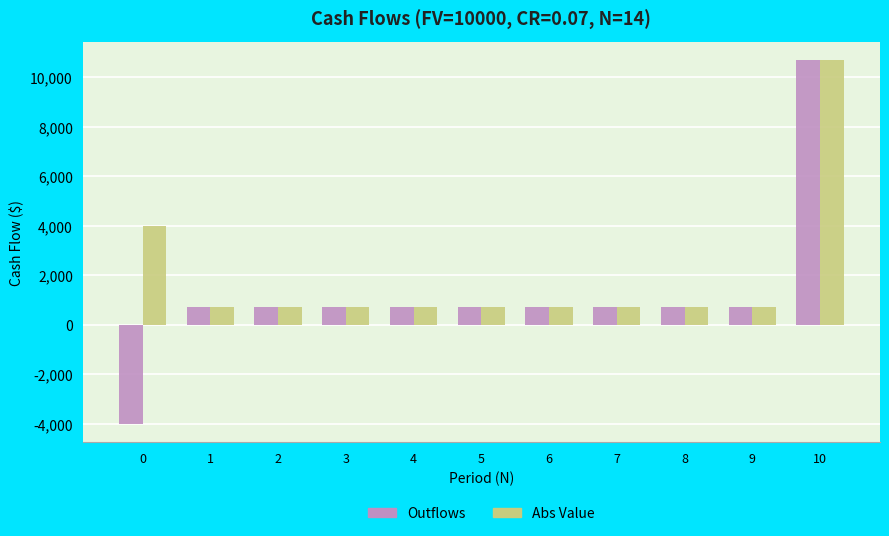

Which series has the largest total across all categories?

Abs Value